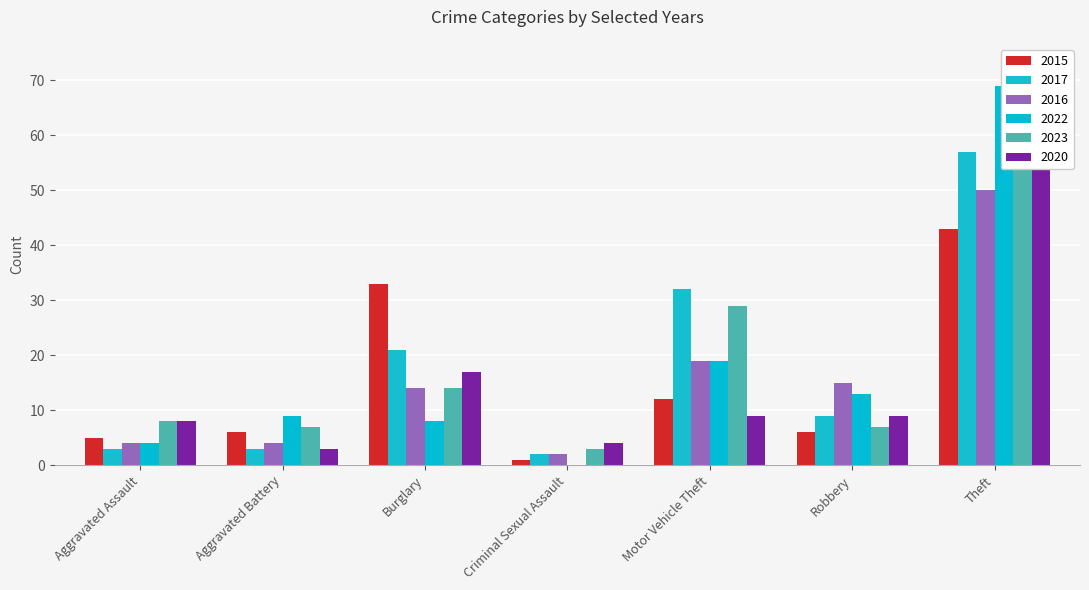

How many data points in 2015 are above 6?

3